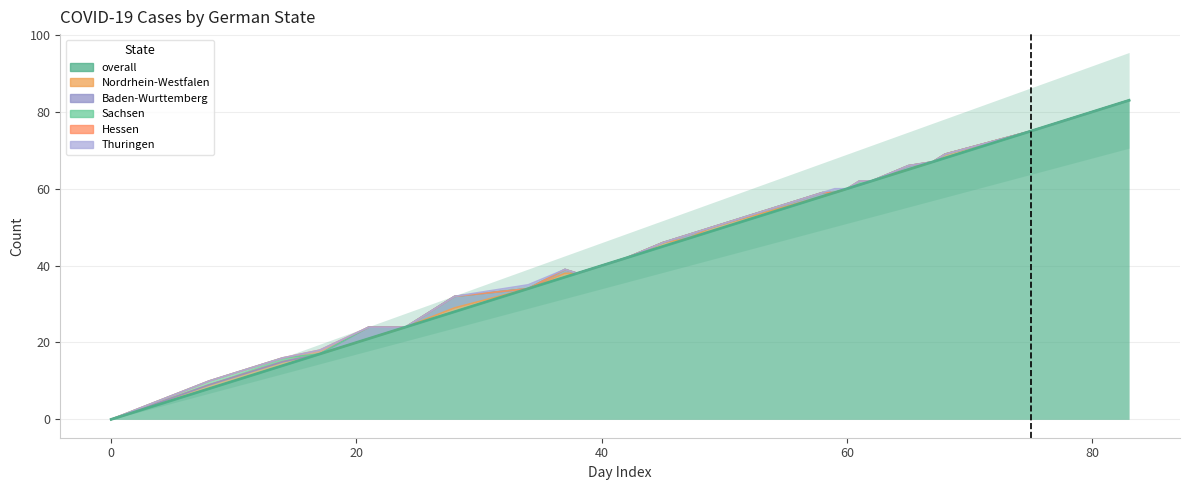

Which series has the widest spread of values?

overall